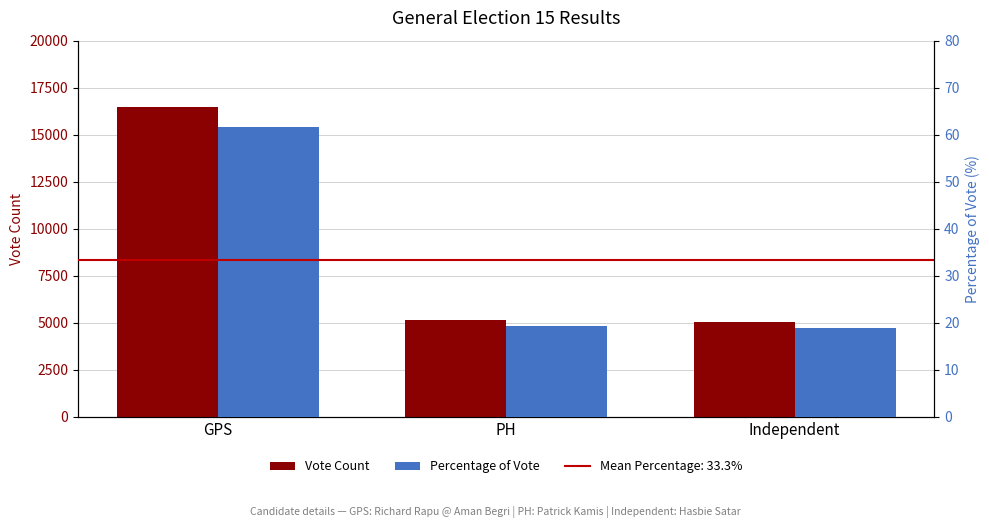

Reading left to right, what are all the values shown in this chart?

Vote Count: GPS=16479.0	PH=5177.0	Independent=5057.0
Percentage of Vote: GPS=61.7	PH=19.4	Independent=18.9